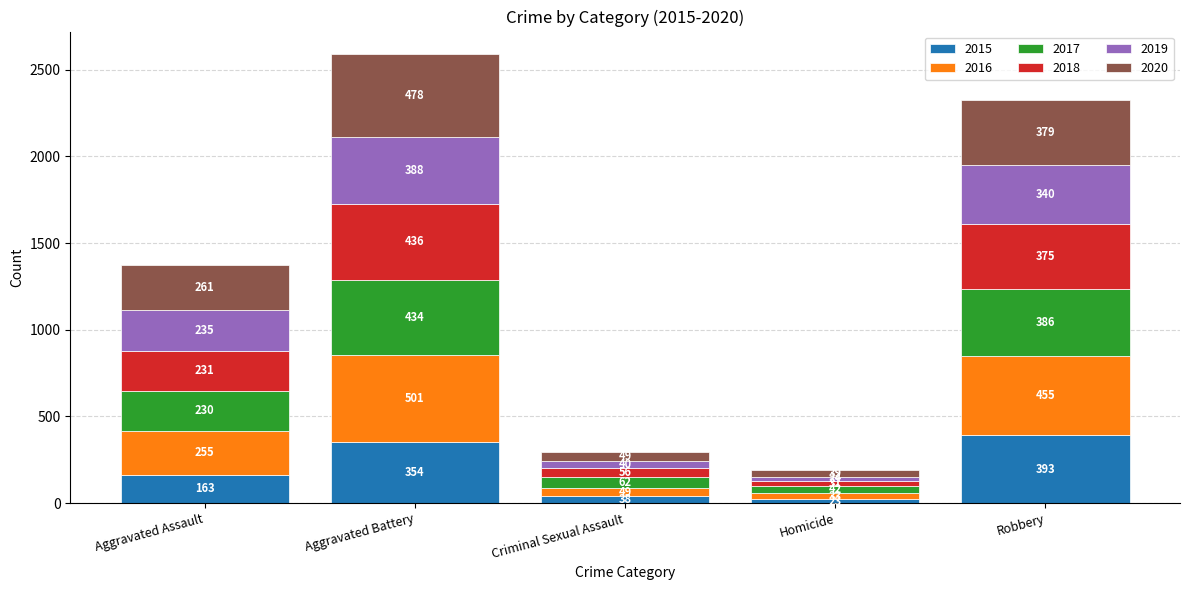

At which category is the sum across all series the highest?

Aggravated Battery